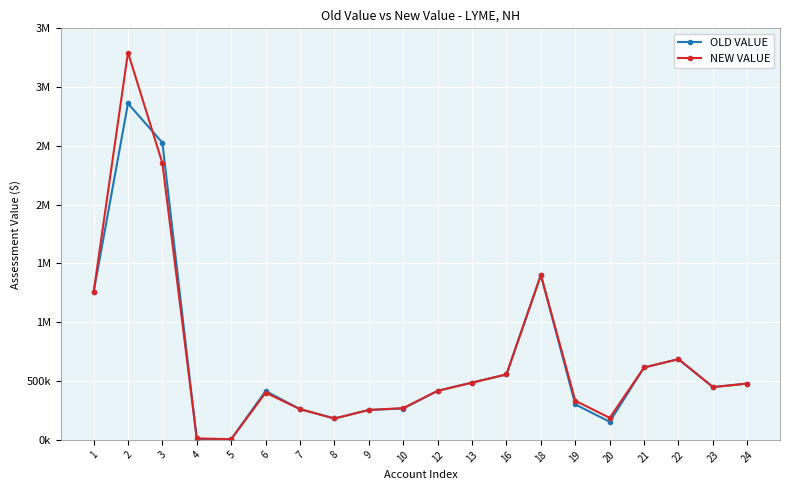

What are all the series names shown in the legend?

OLD VALUE, NEW VALUE